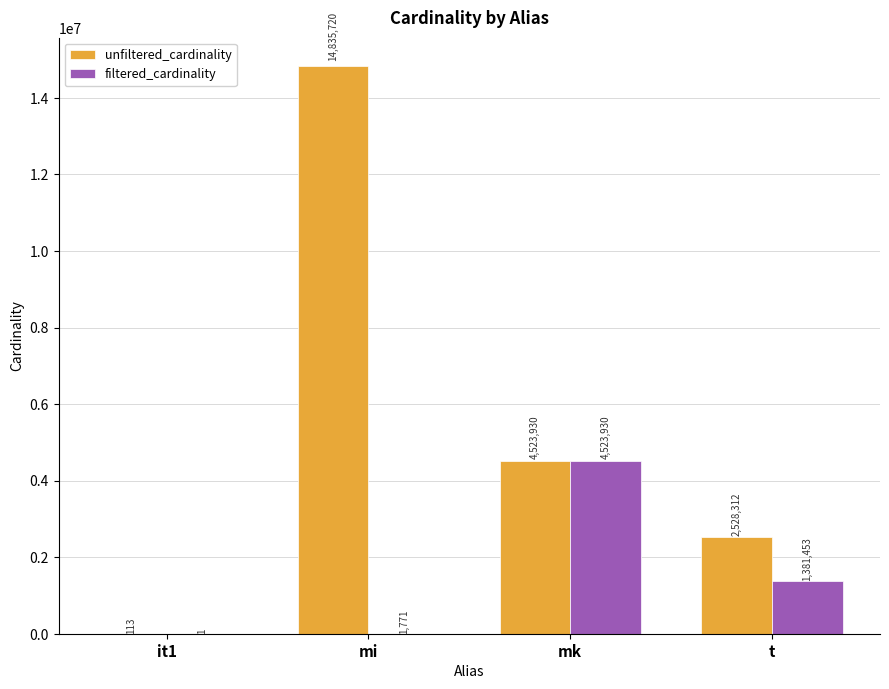

What is the sum of the filtered_cardinality values at mi and mk?

4525701